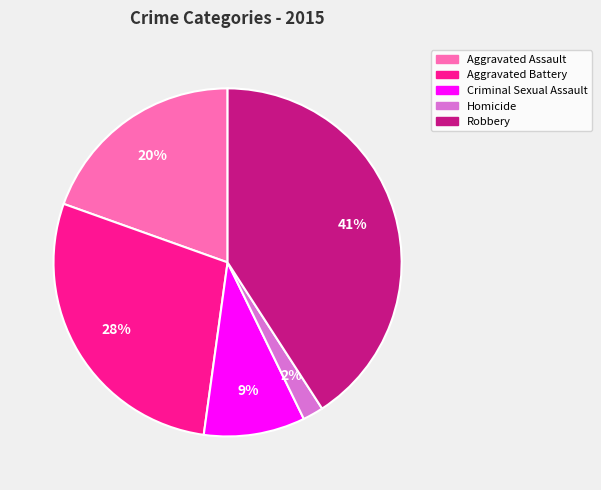

Is it true that Aggravated Battery is 28% of the pie?

True